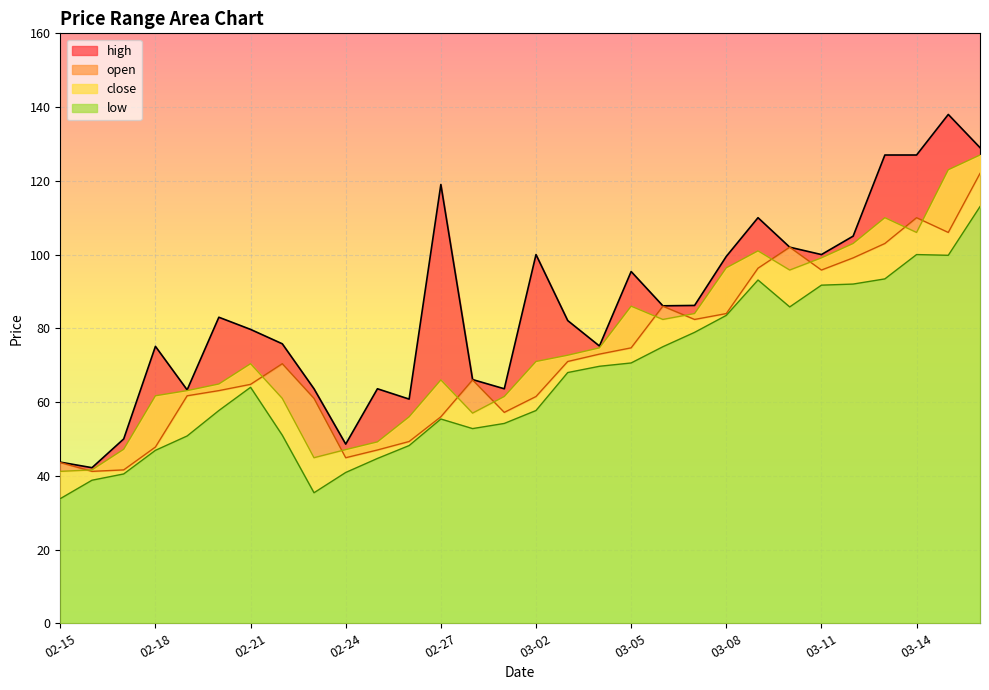

Which category has the highest value in the open series?

03-16